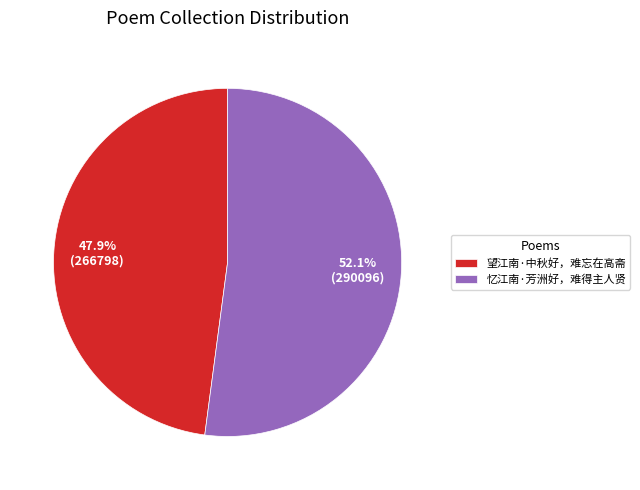

Which has a higher value, 忆江南·芳洲好，难得主人贤 or 望江南·中秋好，难忘在高斋?

忆江南·芳洲好，难得主人贤